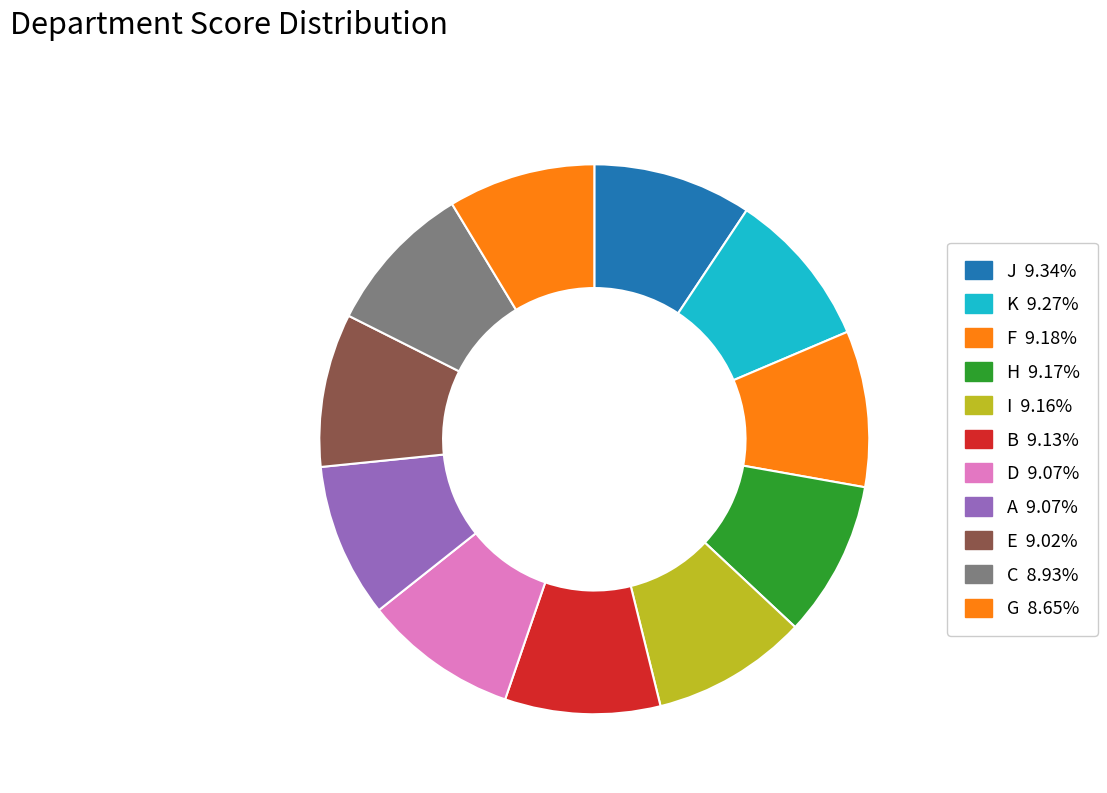

Between I and A, which is larger?

I